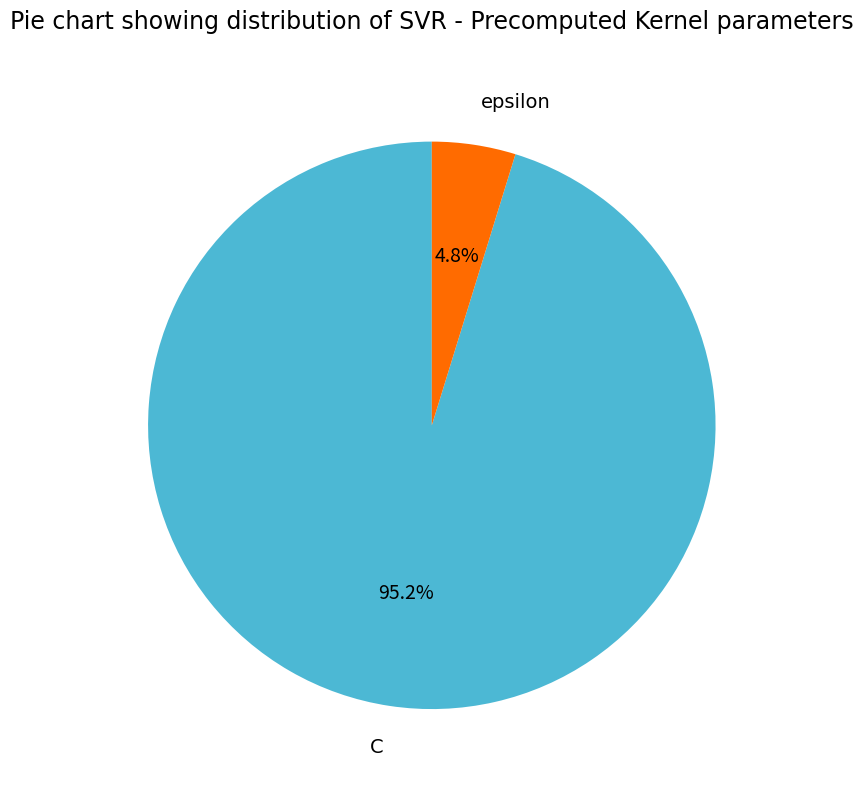

To the nearest percent, what is the combined percentage of epsilon and C?

100%